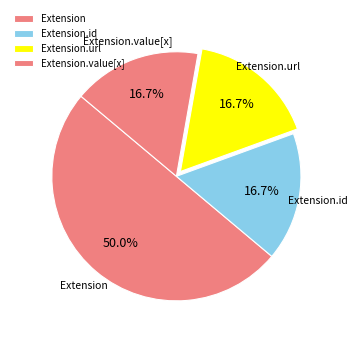

How many segments does this pie chart have?

4